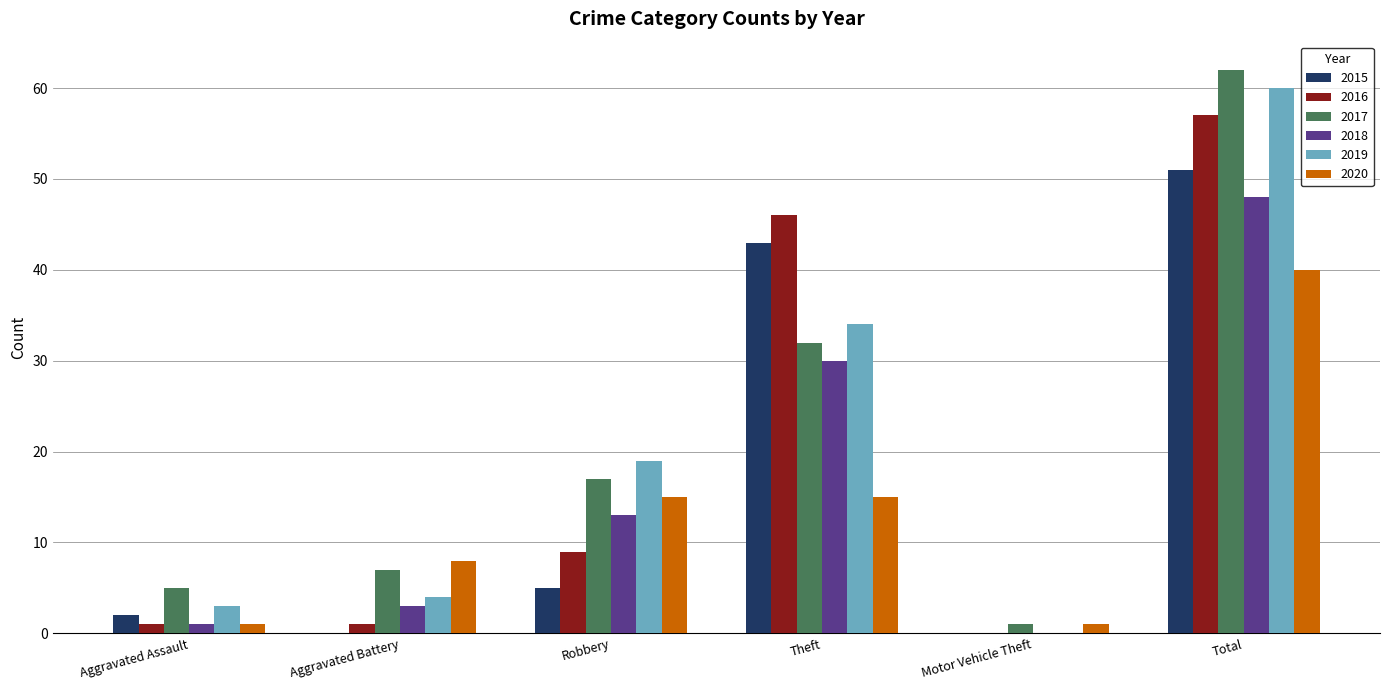

Which series has the largest range (max minus min)?

2017